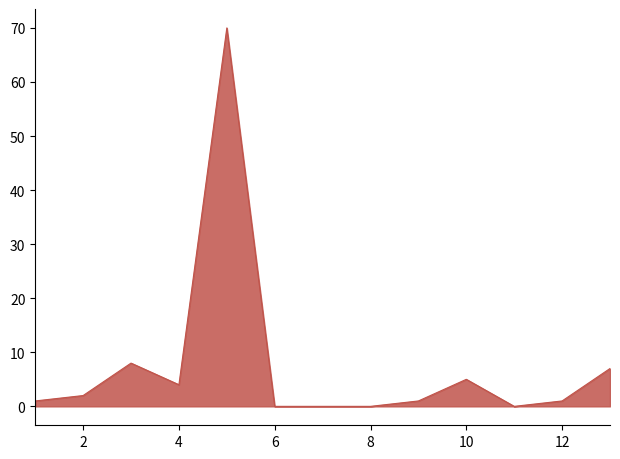

Does the chart have visible grid lines?

No